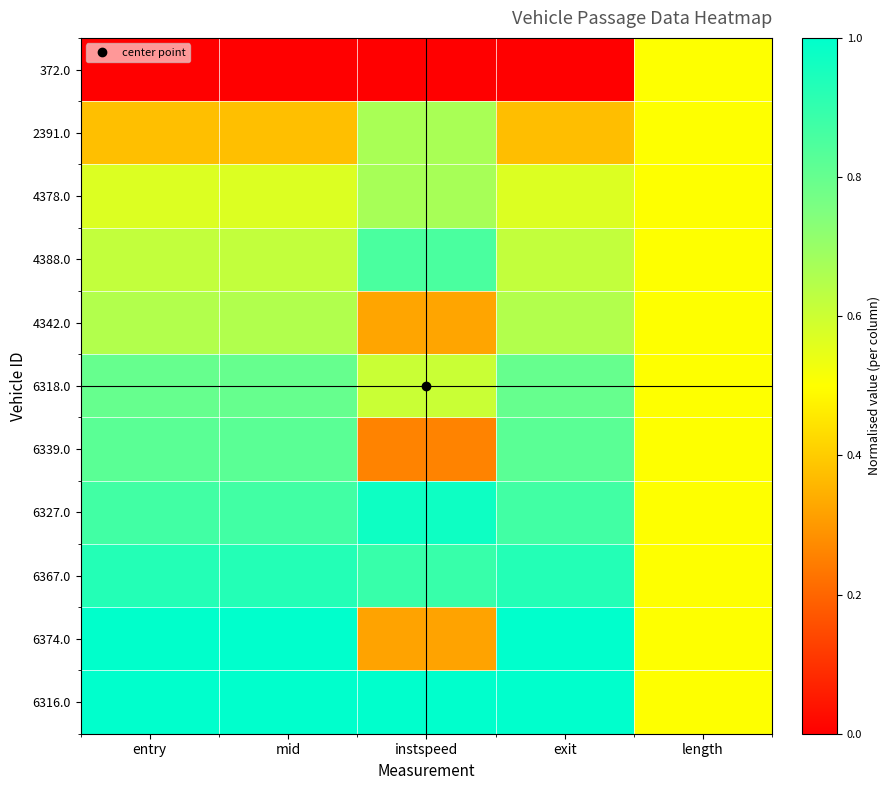

Reading right to left, transcribe all the data shown in this chart.

372.0: length=0.5	exit=0.0	instspeed=0.0	mid=0.0	entry=0.0
2391.0: length=0.5	exit=0.4	instspeed=0.7	mid=0.4	entry=0.4
4378.0: length=0.5	exit=0.6	instspeed=0.7	mid=0.6	entry=0.6
4388.0: length=0.5	exit=0.6	instspeed=0.9	mid=0.6	entry=0.6
4342.0: length=0.5	exit=0.7	instspeed=0.3	mid=0.7	entry=0.7
6318.0: length=0.5	exit=0.8	instspeed=0.6	mid=0.8	entry=0.8
6339.0: length=0.5	exit=0.8	instspeed=0.3	mid=0.8	entry=0.8
6327.0: length=0.5	exit=0.9	instspeed=1.0	mid=0.9	entry=0.9
6367.0: length=0.5	exit=0.9	instspeed=0.9	mid=0.9	entry=0.9
6374.0: length=0.5	exit=1.0	instspeed=0.3	mid=1.0	entry=1.0
6316.0: length=0.5	exit=1.0	instspeed=1.0	mid=1.0	entry=1.0